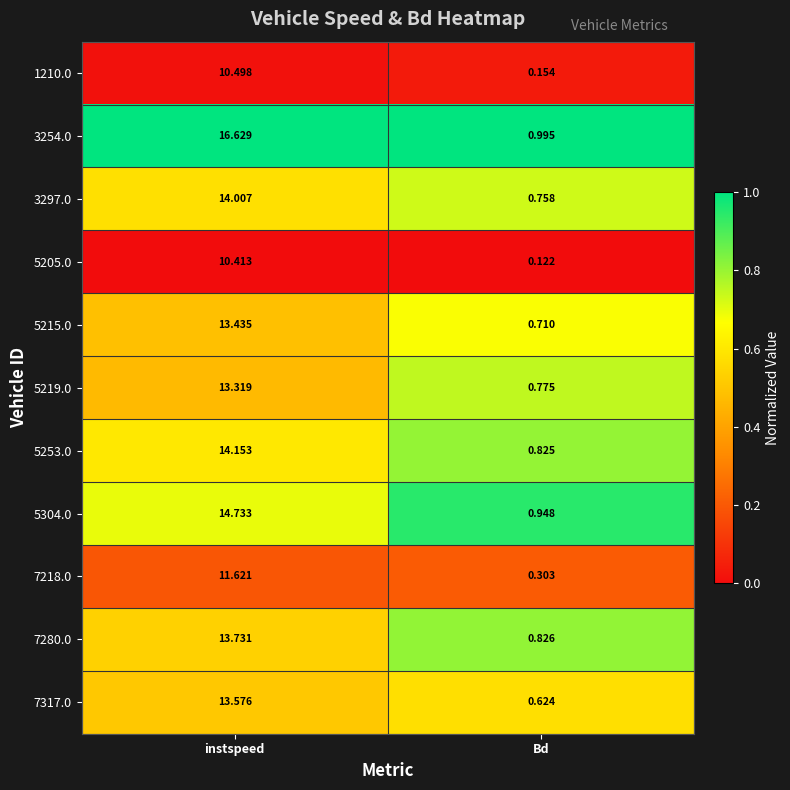

At which label does 7218.0 first exceed 11?

instspeed